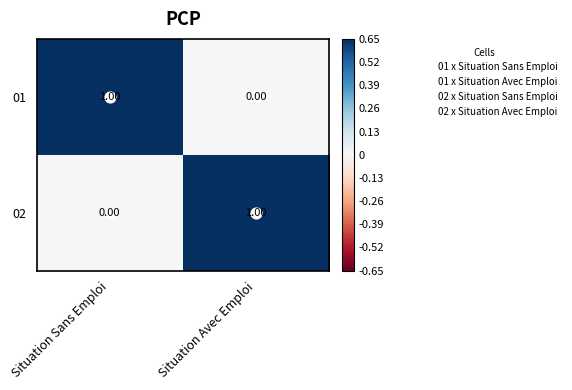

List the labels in order of 01 value, largest first.

Situation Sans Emploi, Situation Avec Emploi